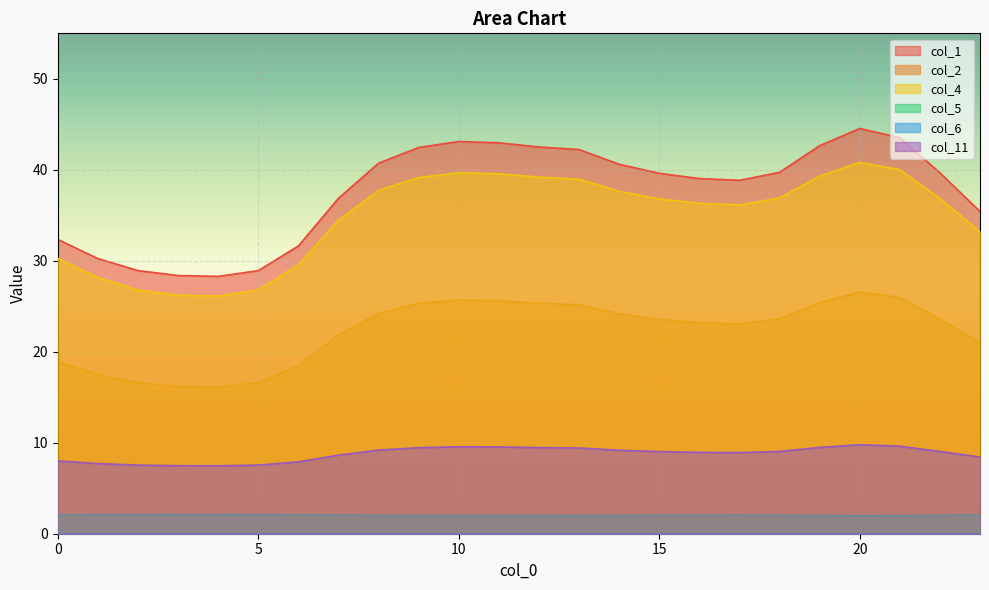

What is the difference between the highest and lowest values at 10?

43.1